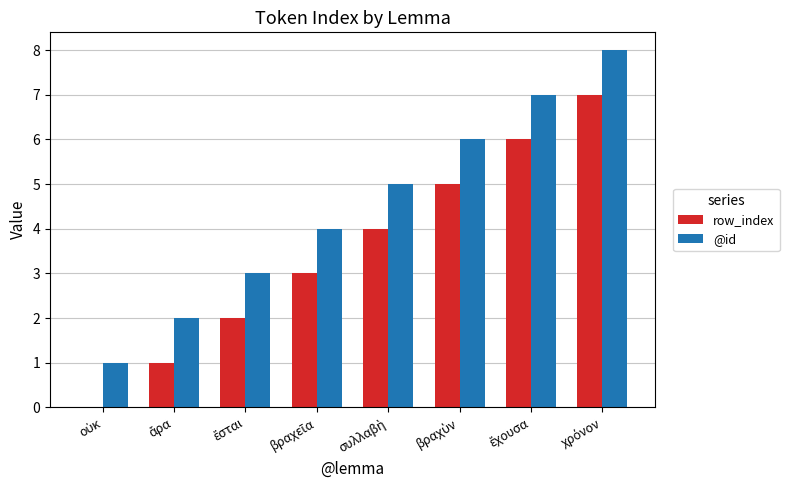

How many distinct data groups are displayed?

2